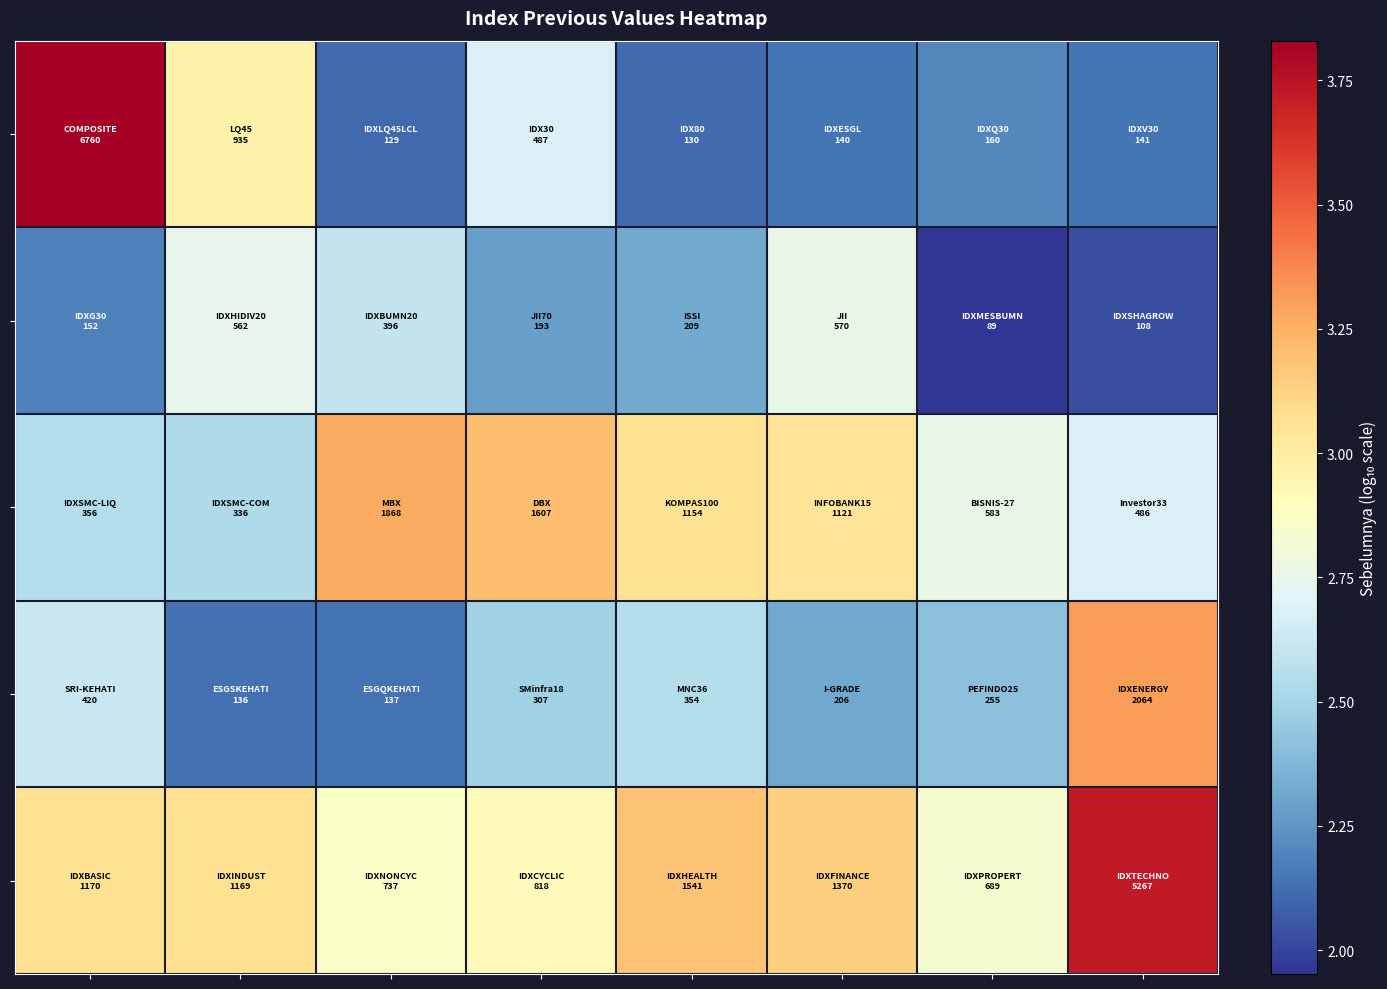

Count the number of data series in this chart.

5